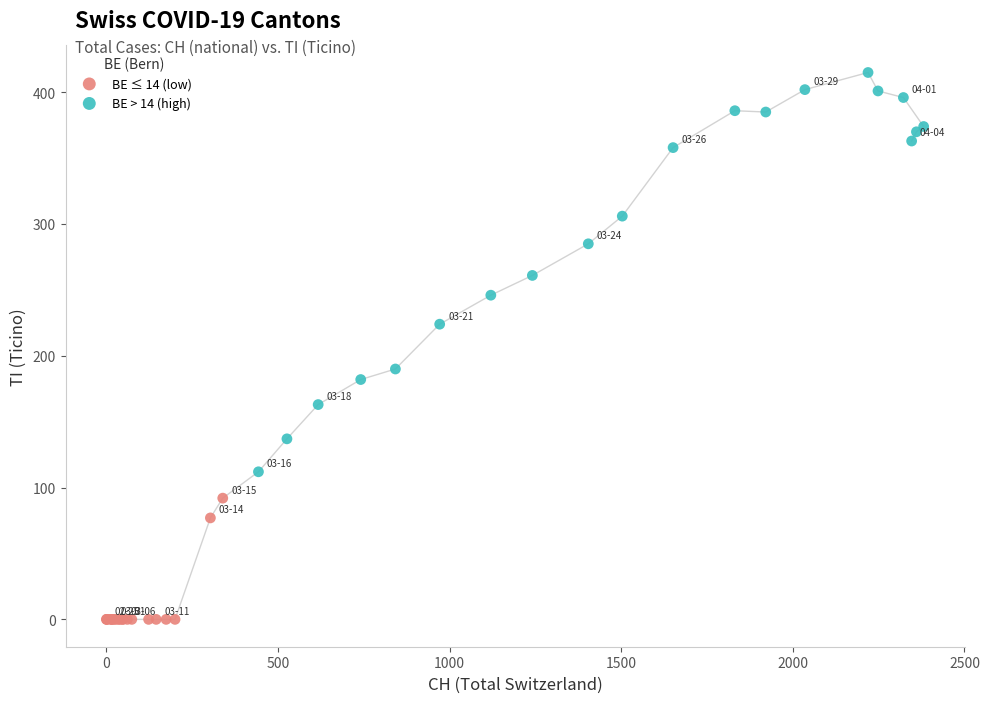

Which series reaches the minimum Y coordinate?

BE ≤ 14 (low)